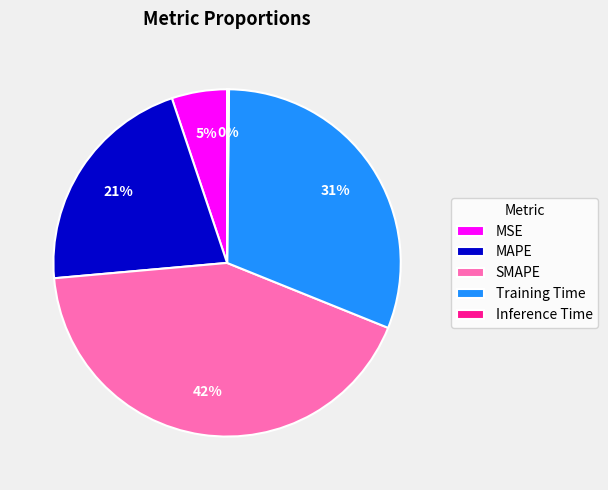

To the nearest percent, what is the difference between the largest and smallest slice percentages?

42%